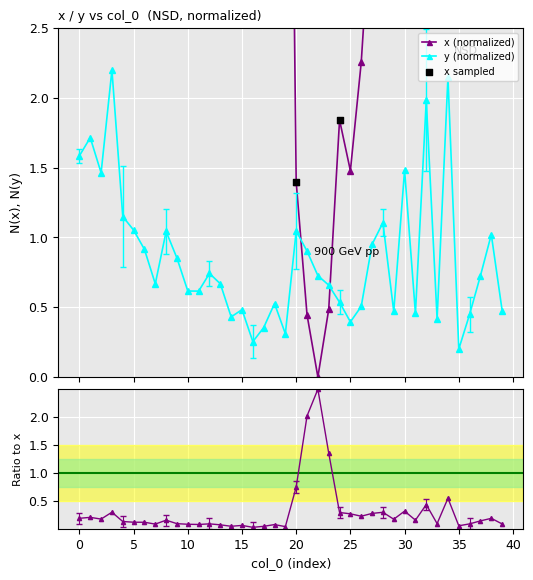

Which series has the largest Y range (max minus min)?

x